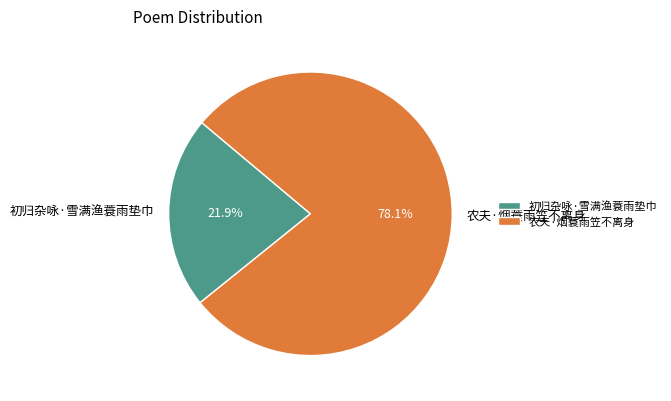

To the nearest percent, what is the combined percentage of 农夫·烟蓑雨笠不离身 and 初归杂咏·雪满渔蓑雨垫巾?

100%